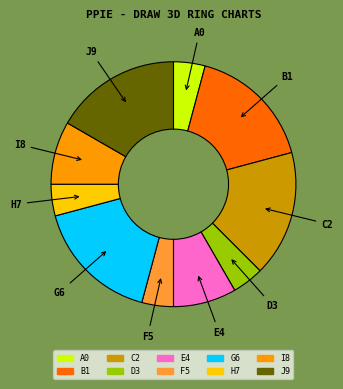

Is there any slice that represents more than half of the pie?

No